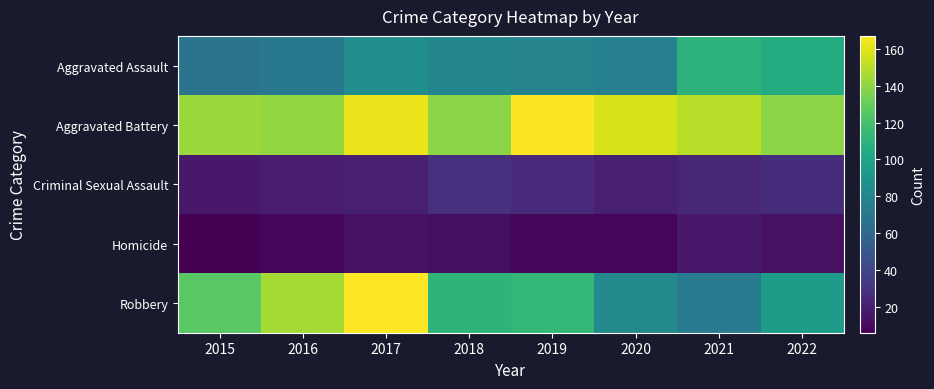

At how many categories does at least one series exceed 95?

8